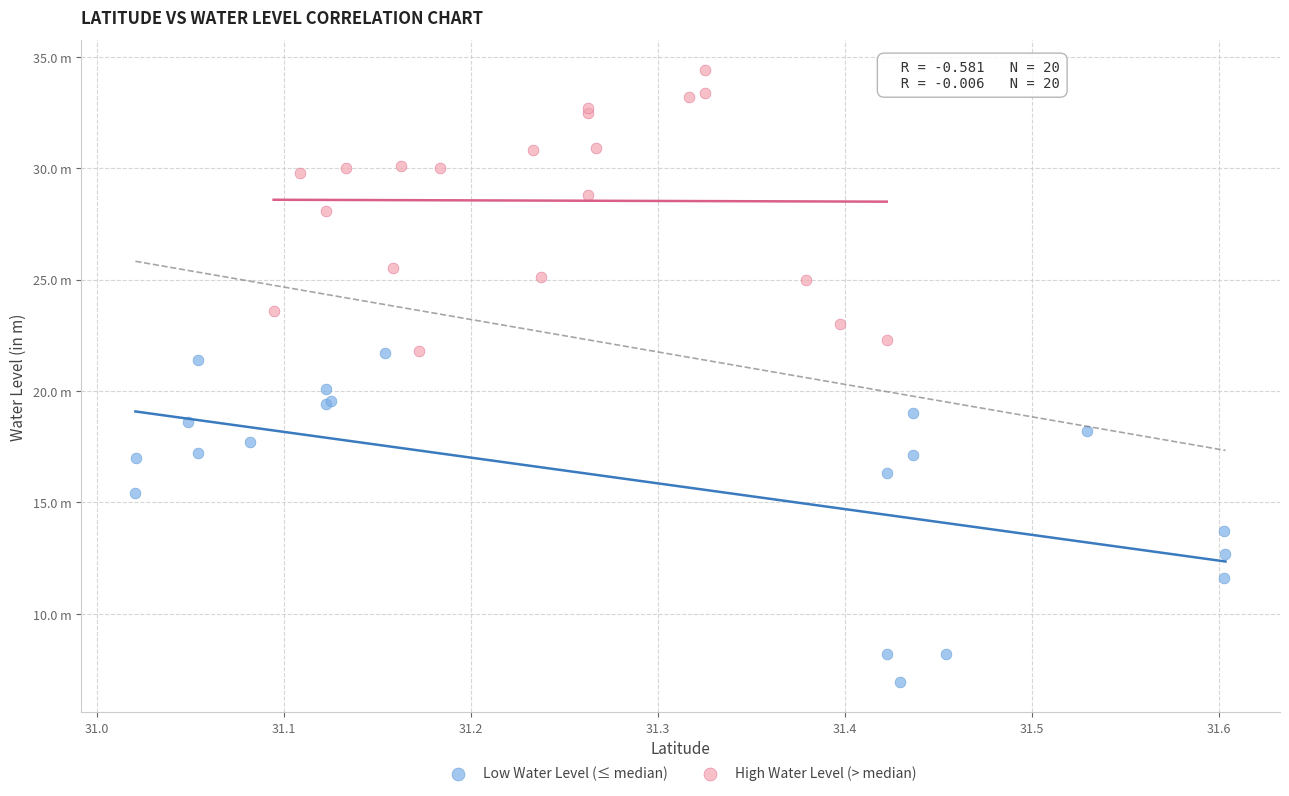

What are all the series names shown in the legend?

Low Water Level (≤ median), High Water Level (> median)